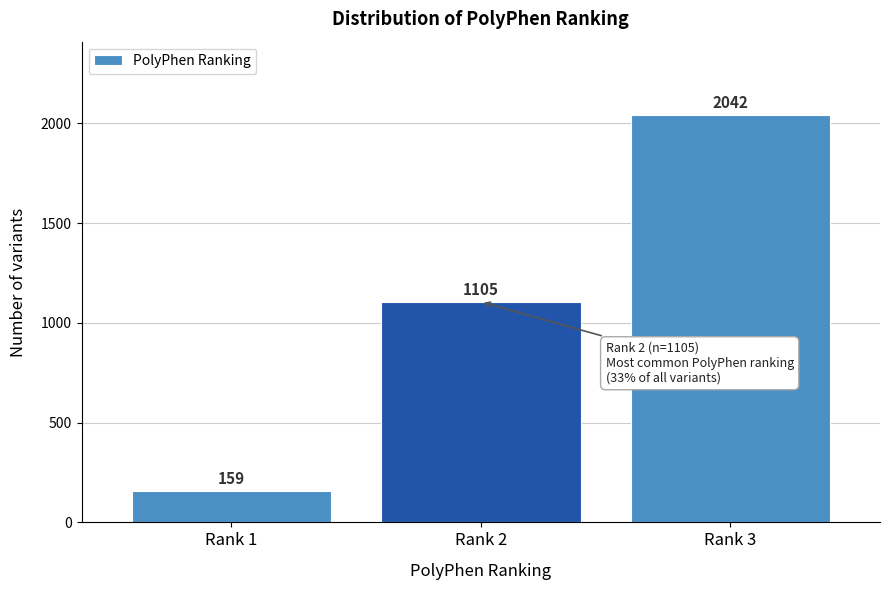

Reading right to left, extract all data points from this chart.

2042	1105	159